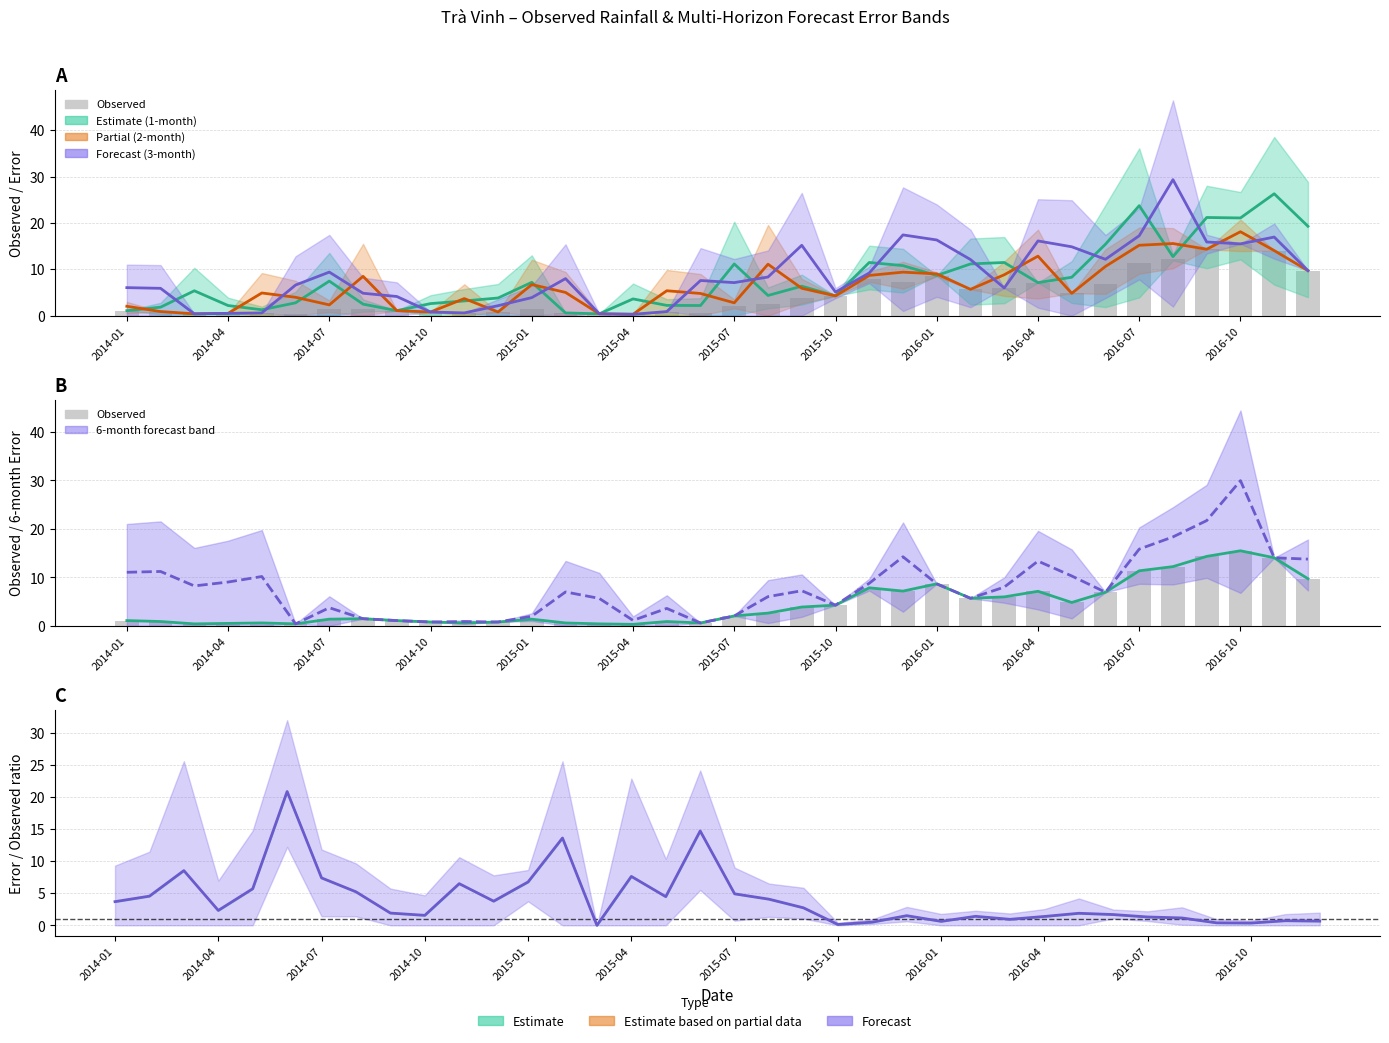

Is it true that Observed equals 0.6 at 2015-06?

True